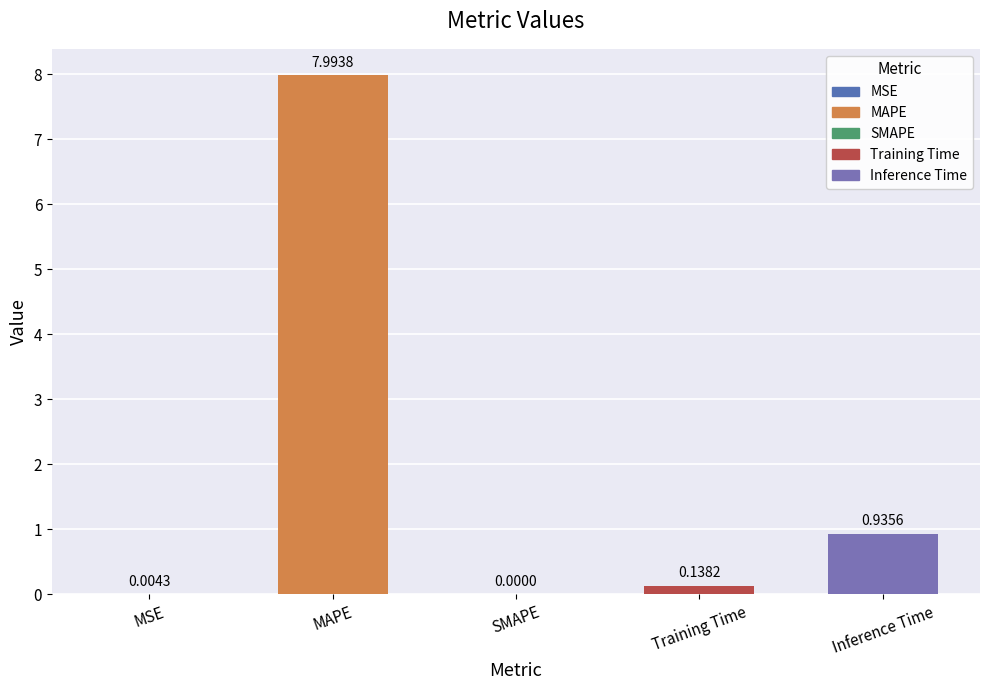

What is the sum of all values?

9.1